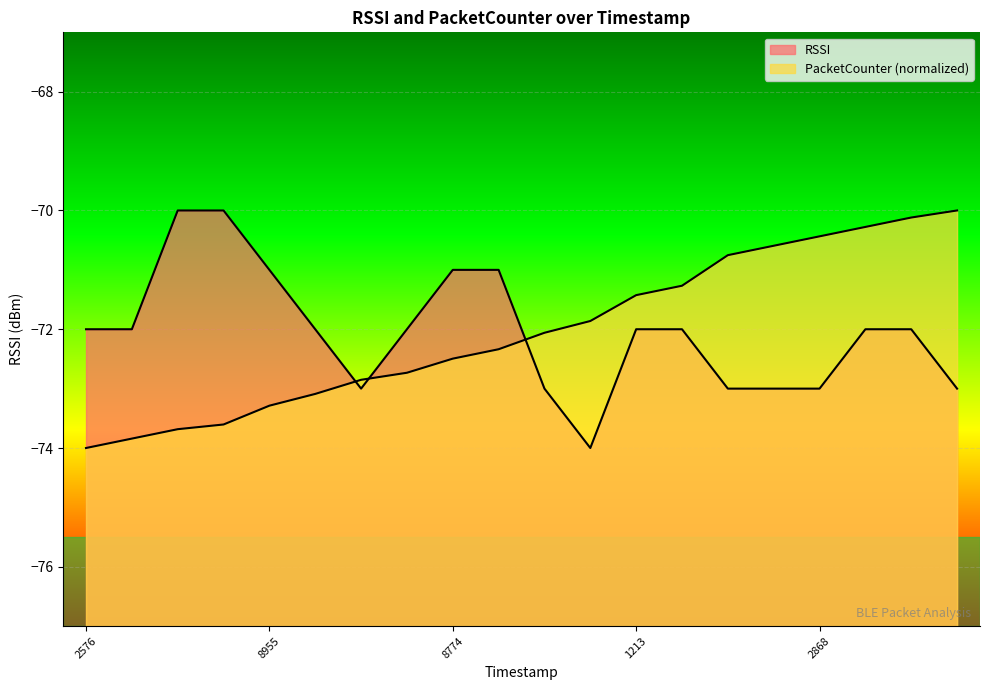

What is the greatest value displayed?

-70.0